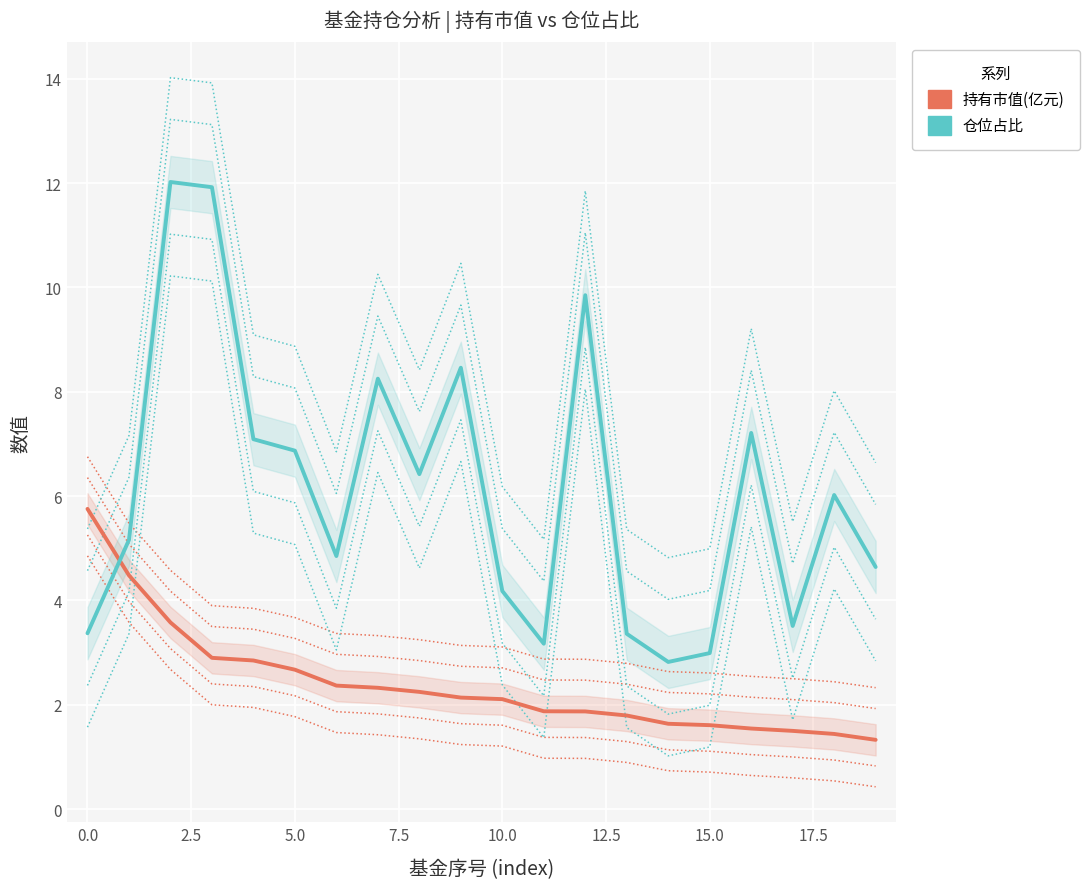

Between 5.0 and 17.5, which series saw the biggest shift?

仓位占比